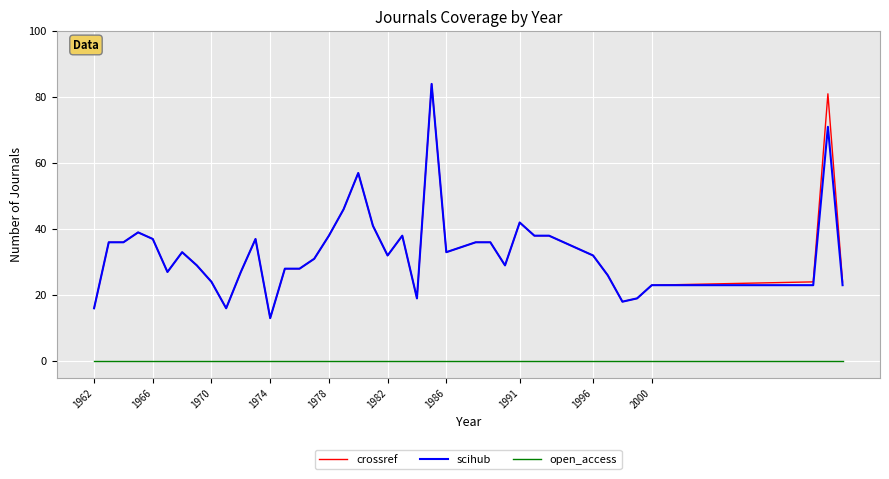

True or false: scihub and open_access cross at least once.

False